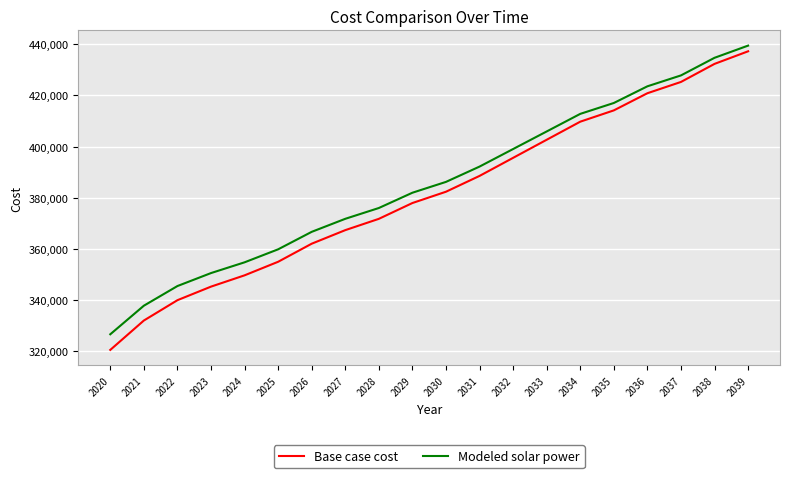

The Modeled solar power series shows 427848.8 at 2037. True or false?

True